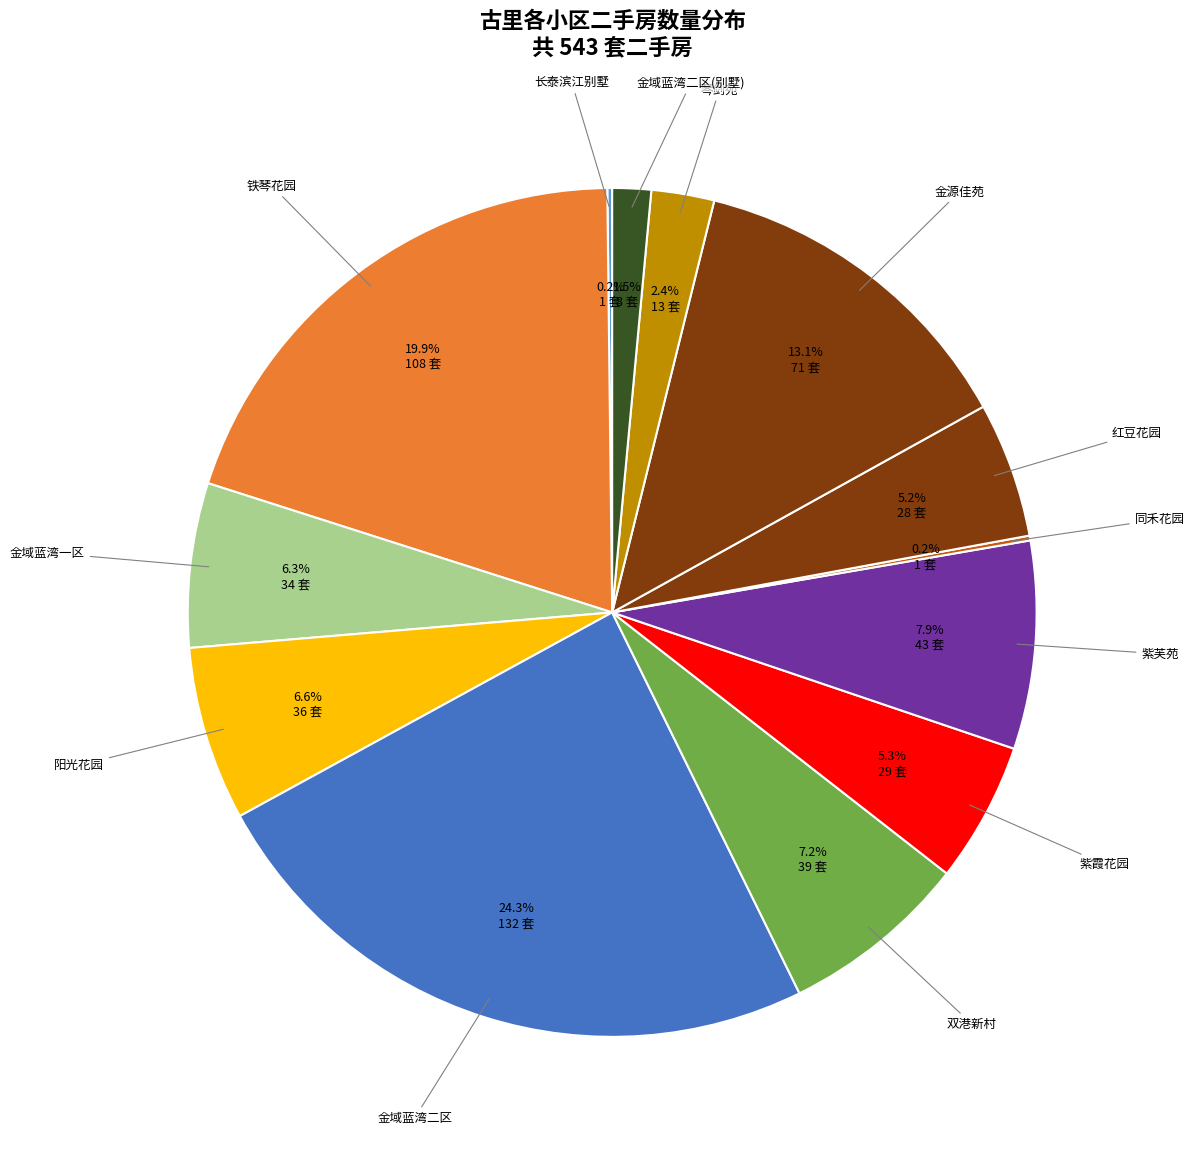

What is the largest slice in the pie chart?

金域蓝湾二区